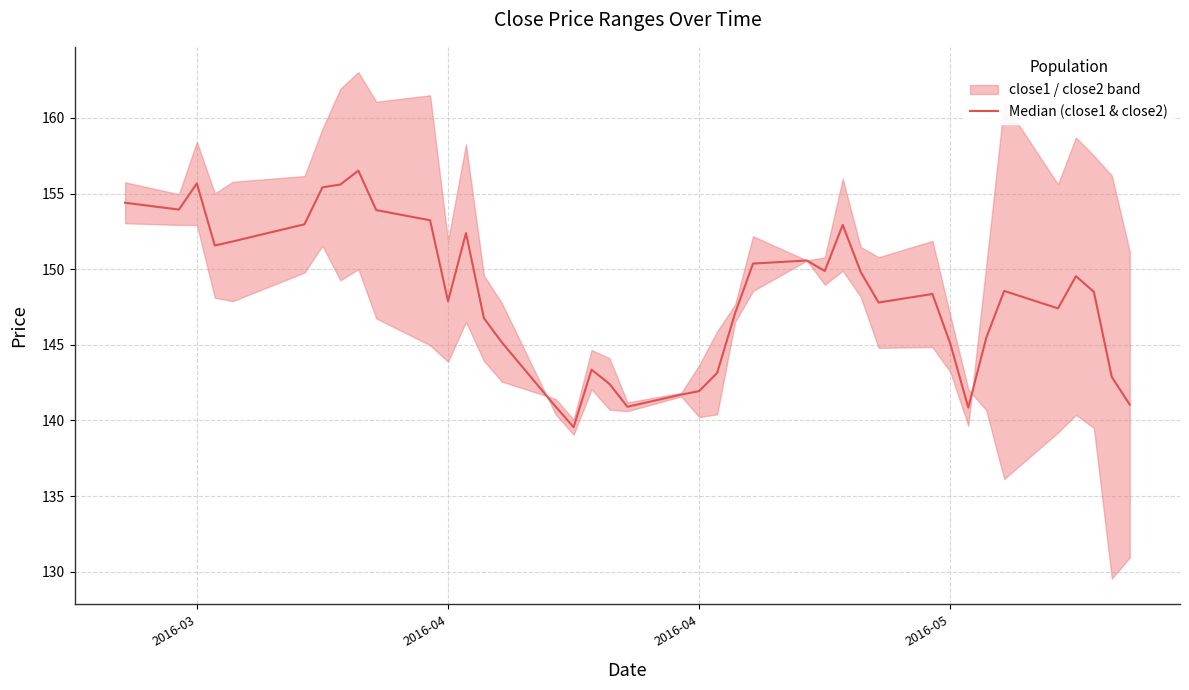

What is the average value?

148.2